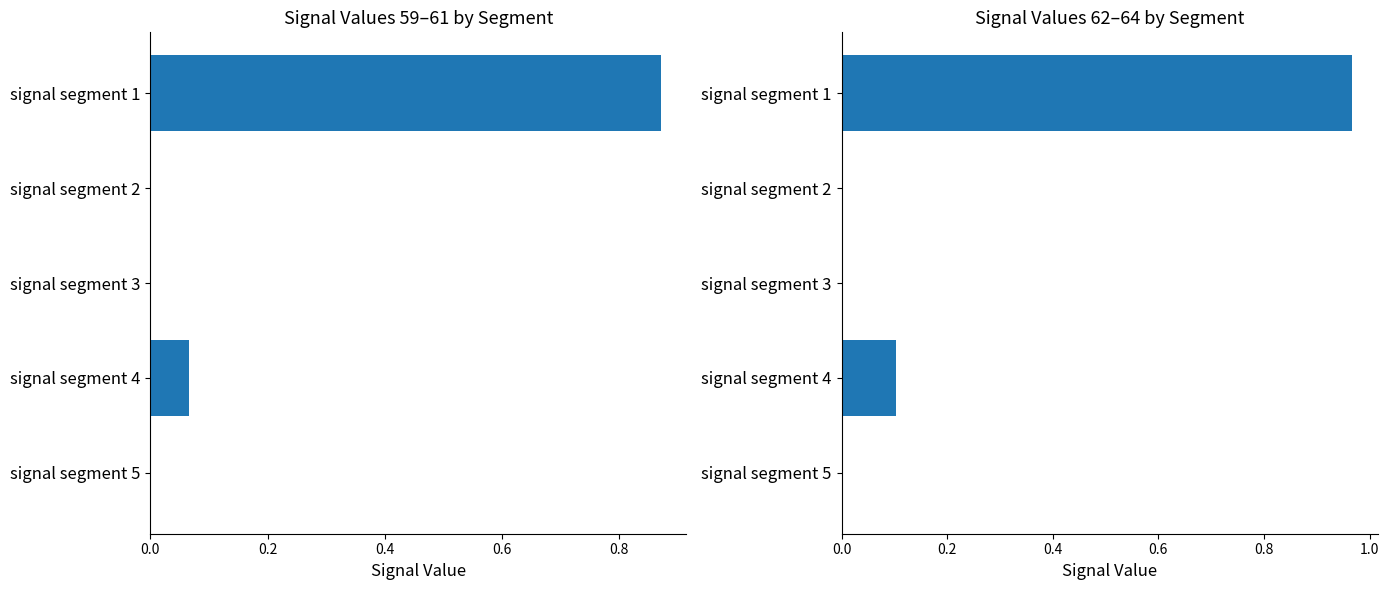

How many values in Signal_Value_62-64 are above zero?

2